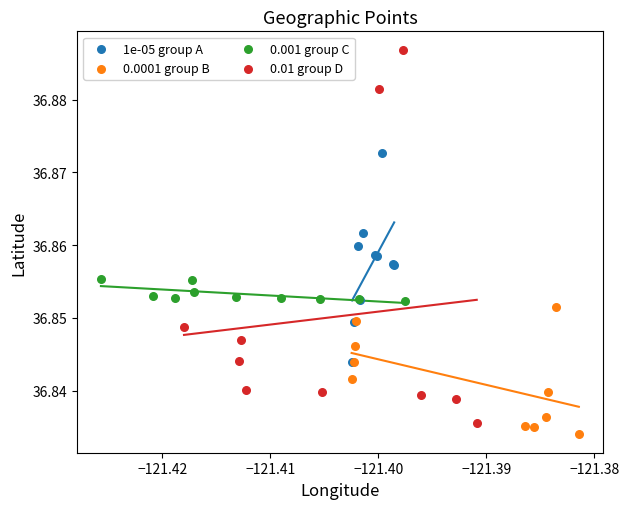

Which series reaches the maximum Y coordinate?

0.01 group D